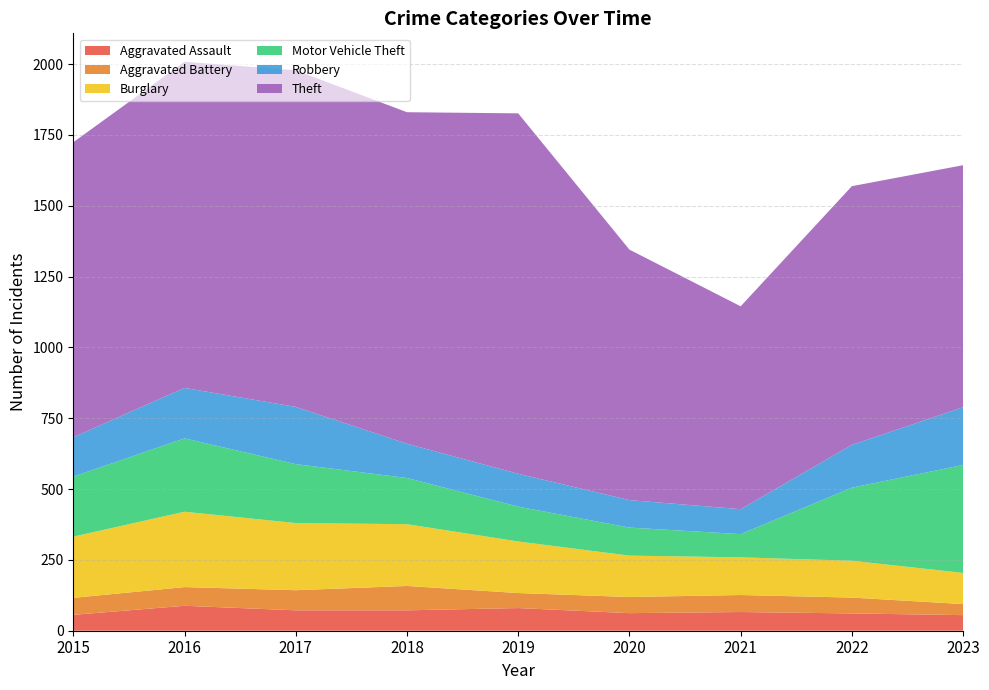

Reading left to right, what are all the values shown in this chart?

Aggravated Assault: 56	88	72	72	80	62	66	61	55
Aggravated Battery: 60	66	71	86	53	57	60	56	39
Burglary: 216	266	237	218	182	146	133	130	110
Motor Vehicle Theft: 212	259	208	163	123	99	82	258	381
Robbery: 139	178	202	121	116	97	88	151	204
Theft: 1041	1151	1188	1170	1272	884	716	913	854